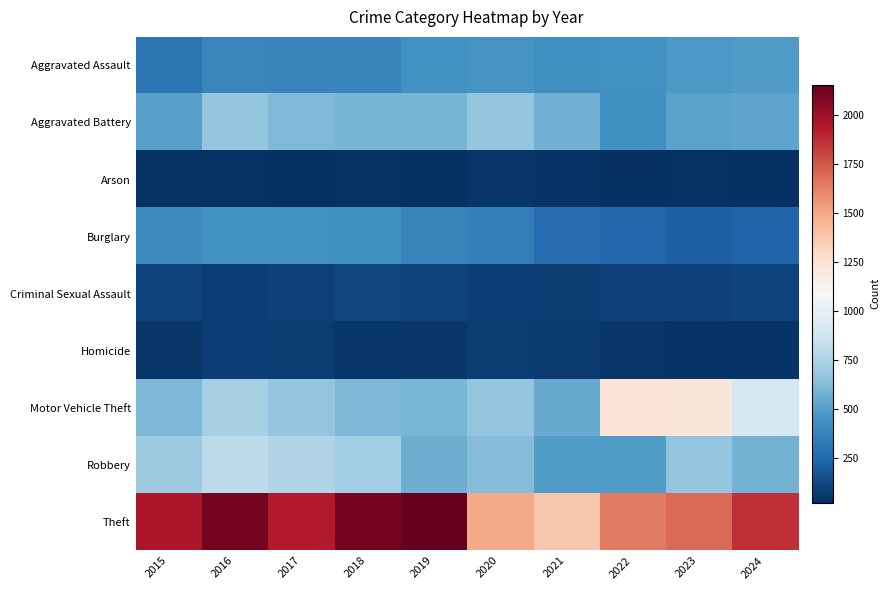

Which series has the largest total across all categories?

Theft